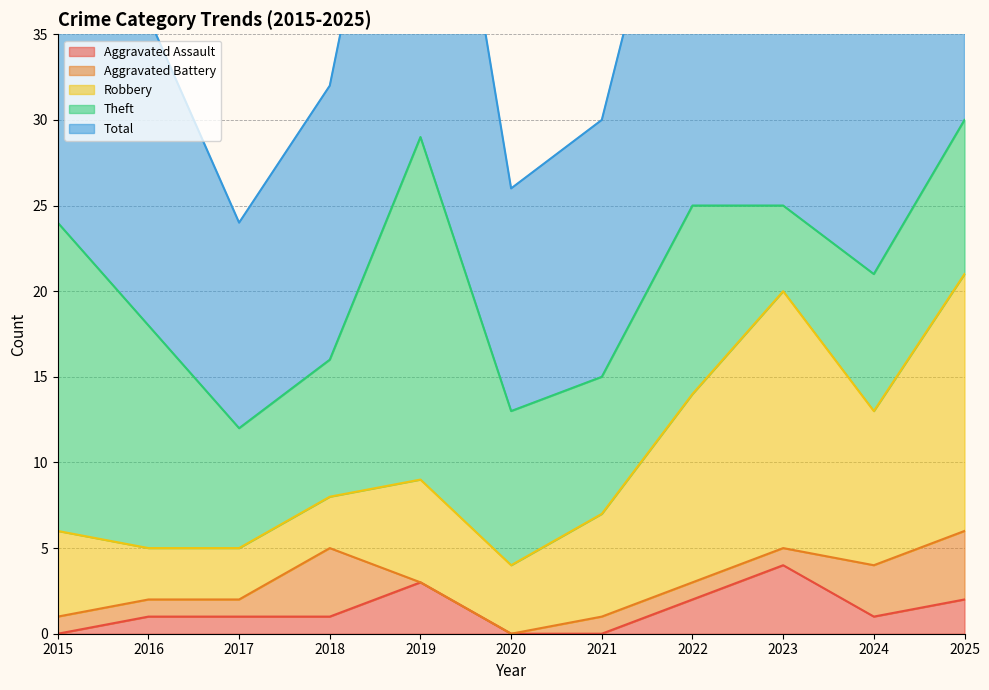

Which series ends up on top after the final intersection of Aggravated Assault and Aggravated Battery?

Aggravated Battery